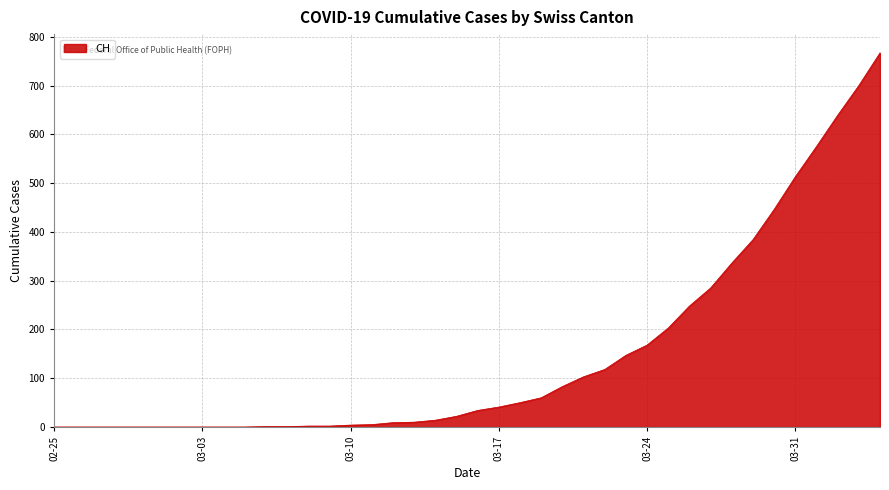

What is the maximum value shown in the chart?

767